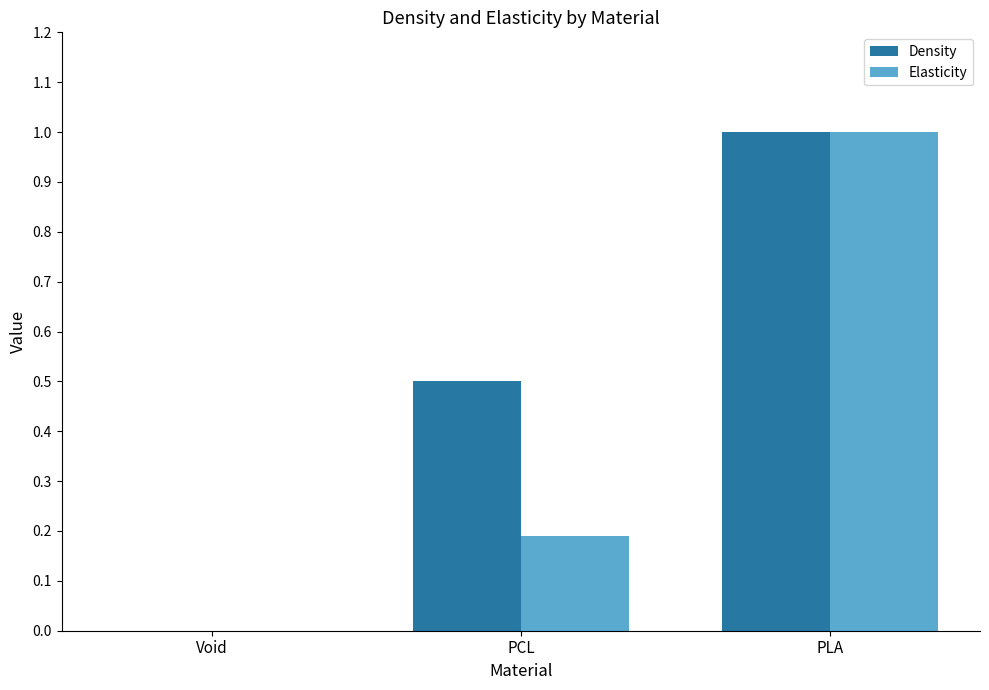

What is the highest value of the Density series?

1.0